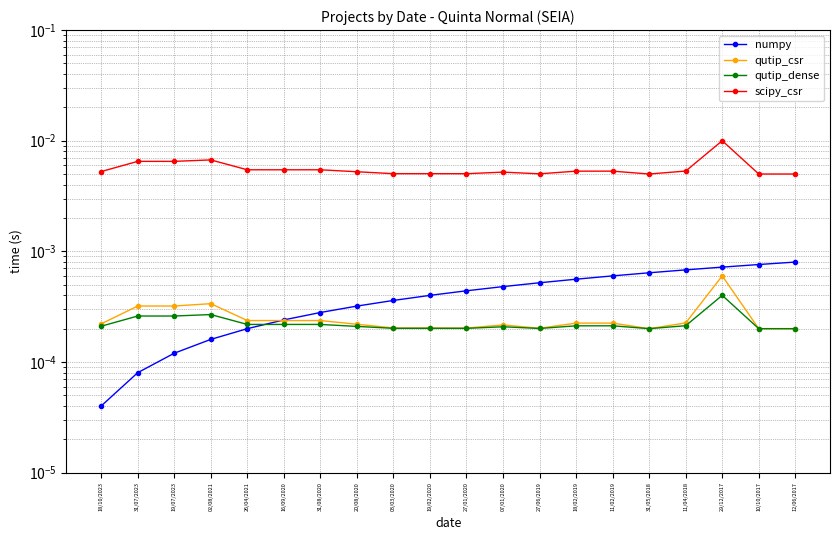

How many lines are shown in the chart?

4